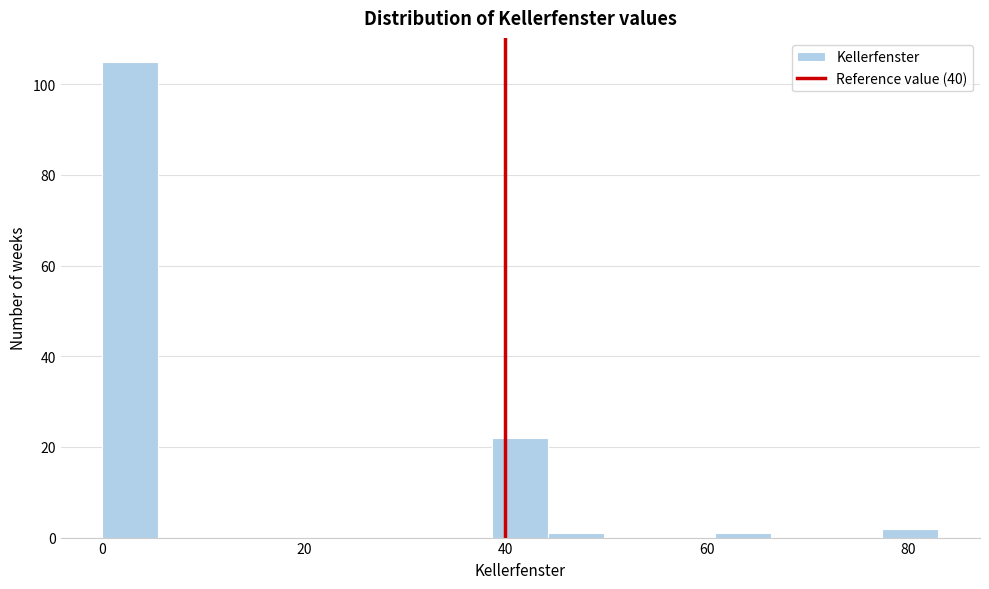

Around what value on the x-axis is the tallest bar? Give the approximate position of its centre, as read against the axis.

2